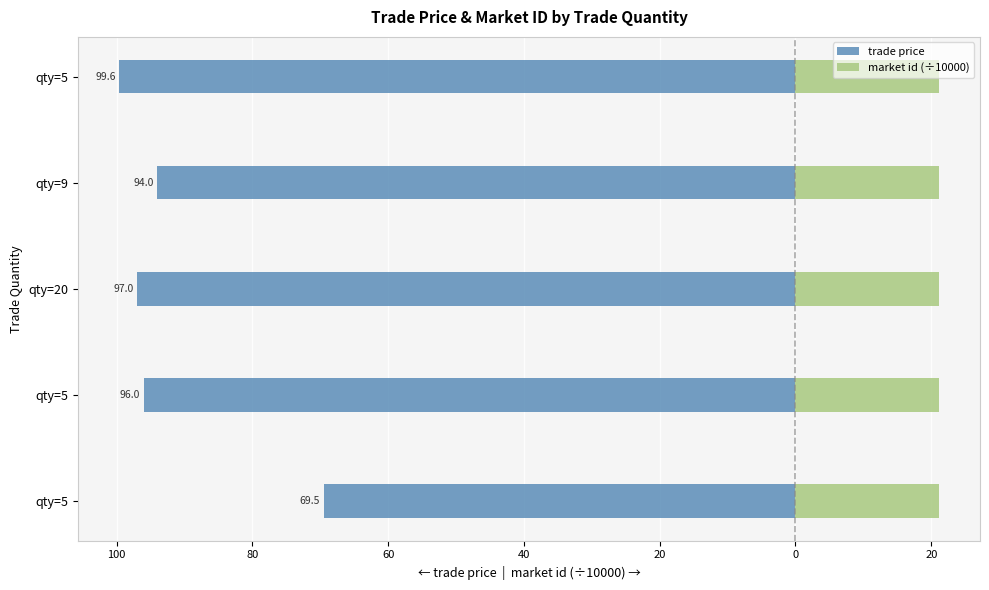

How many series are shown in this chart?

2